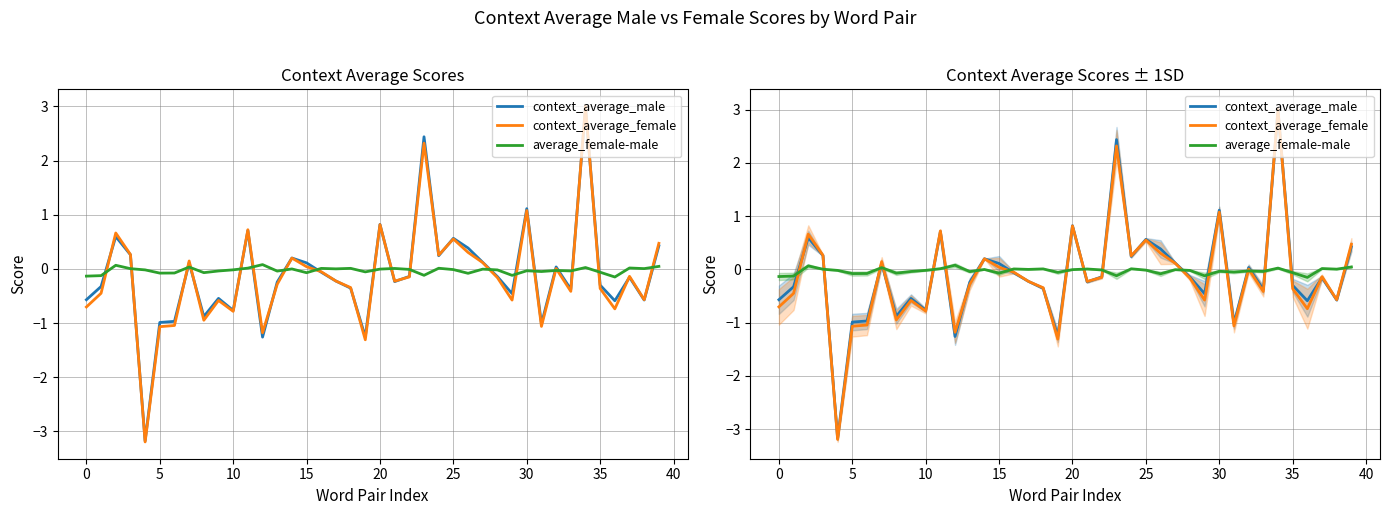

At which category is the sum across all series the highest?

34